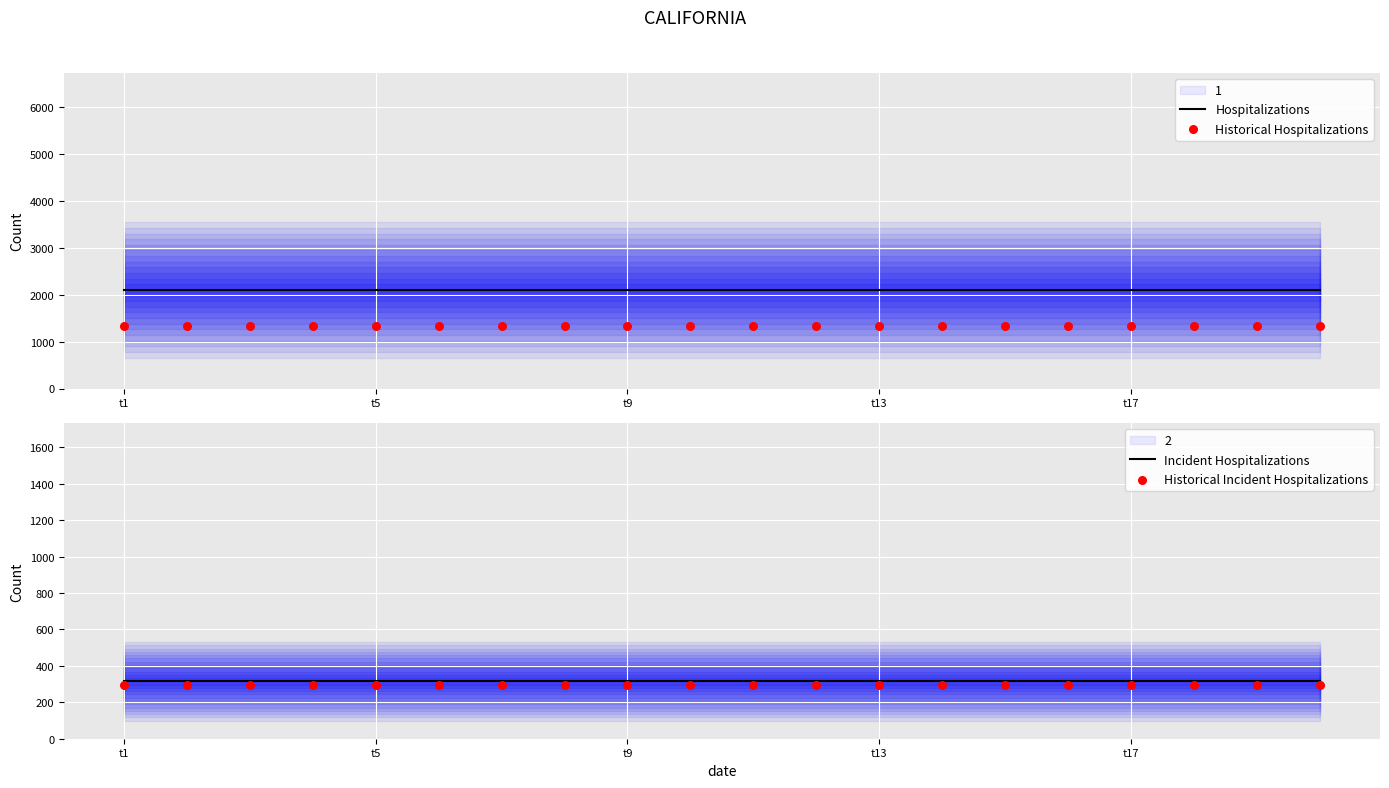

At which category is the sum across all series the highest?

t1